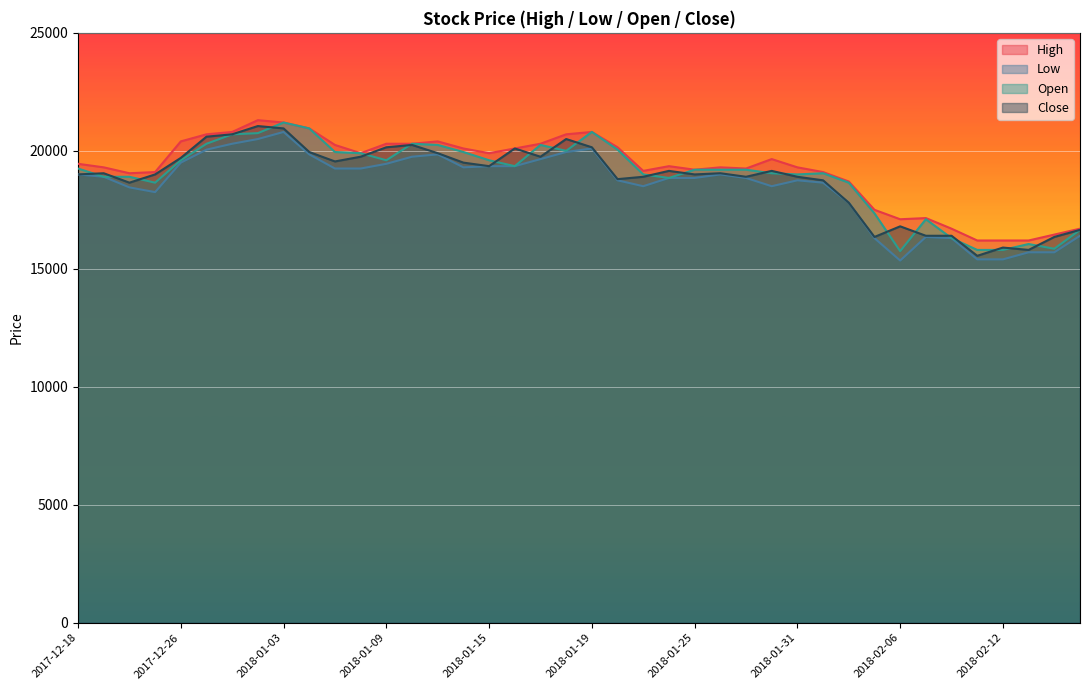

At which category does Open reach its first local valley?

2017-12-22